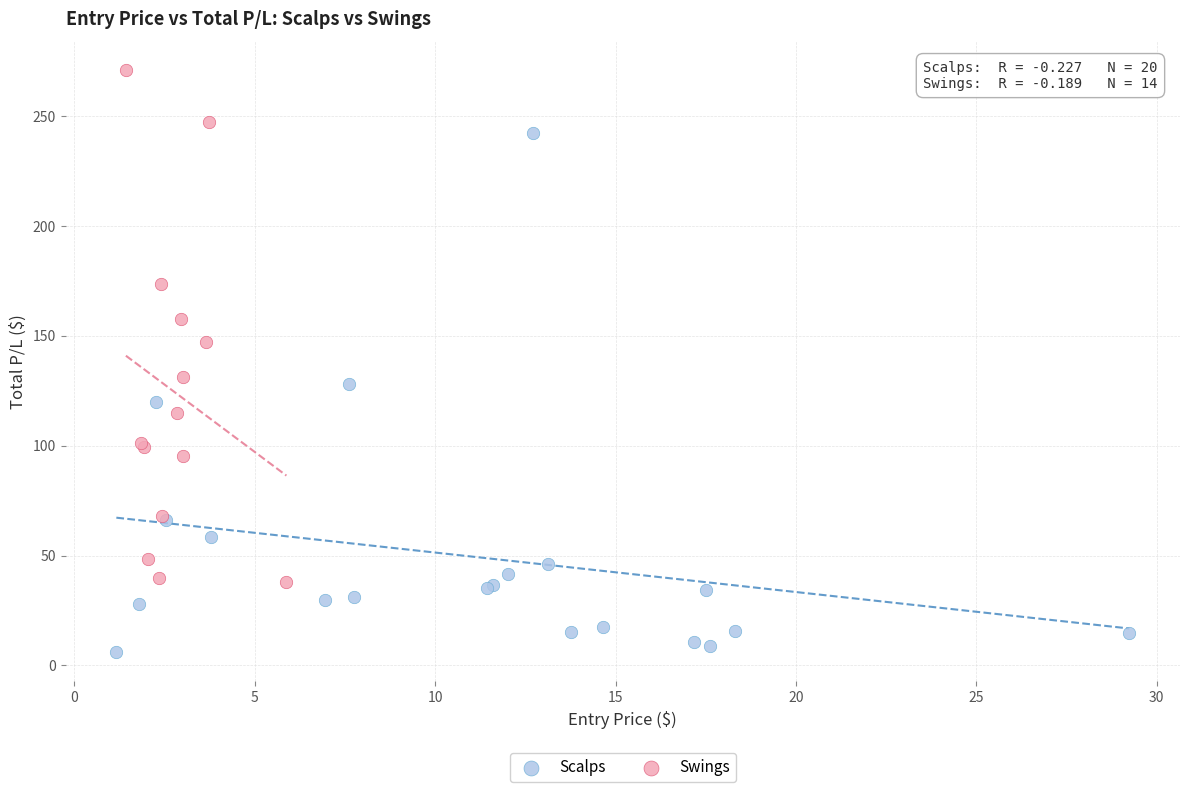

Which series reaches the minimum Y coordinate?

Scalps